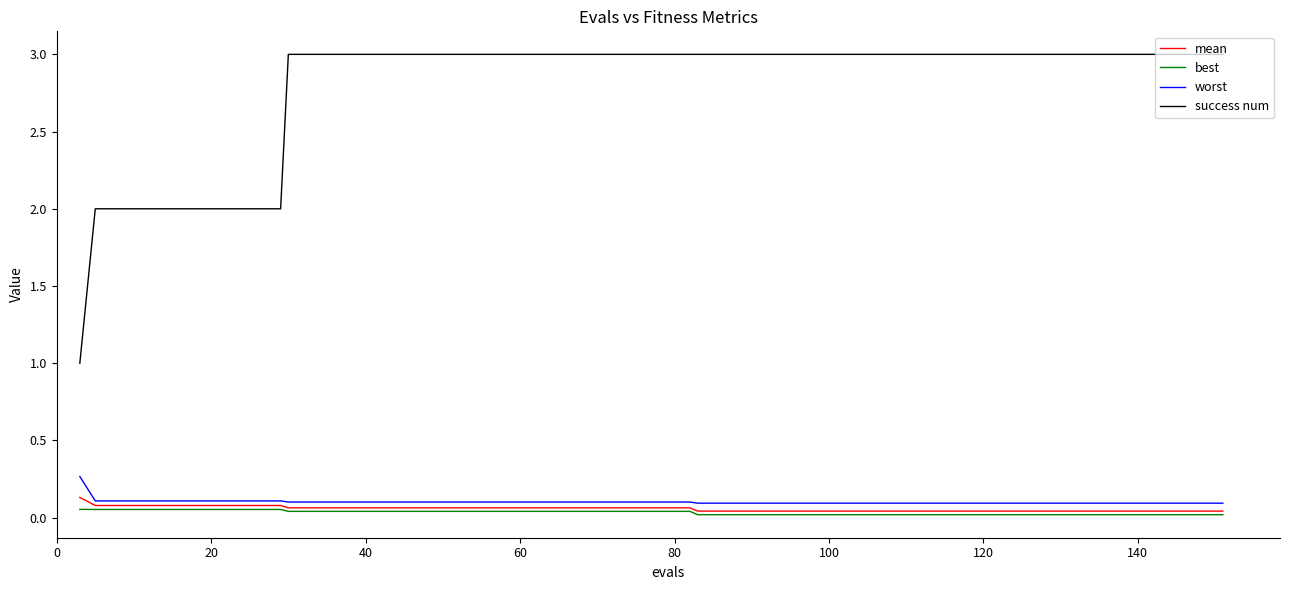

Which series has the largest range (max minus min)?

success num